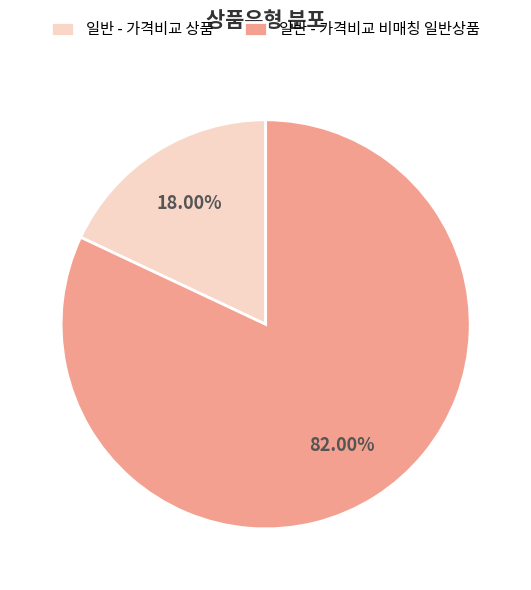

What percentage do 일반 - 가격비교 상품 and 일반 - 가격비교 비매칭 일반상품 together represent?

100.0%